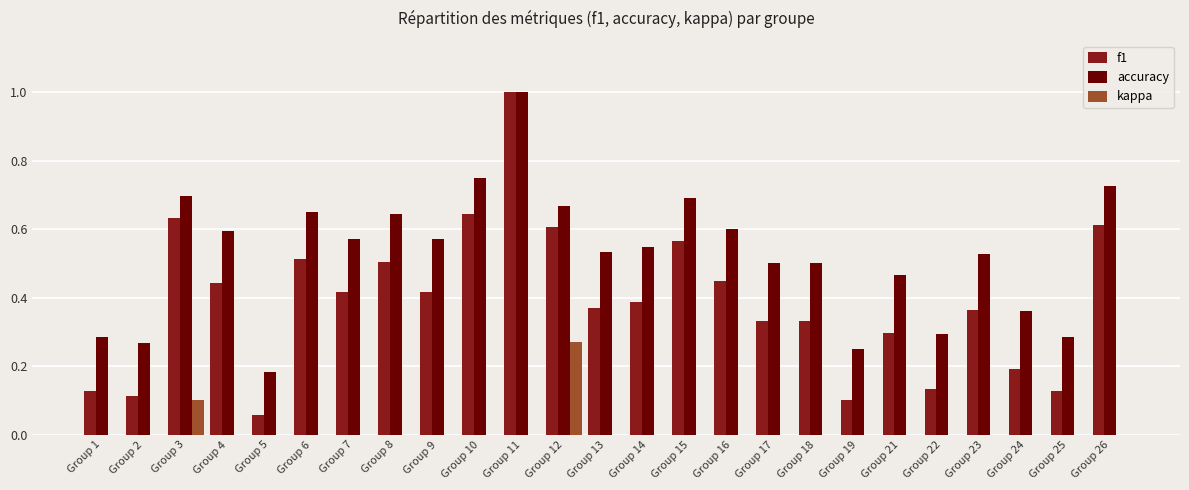

Is it true that f1 equals 0.3 at Group 21?

True